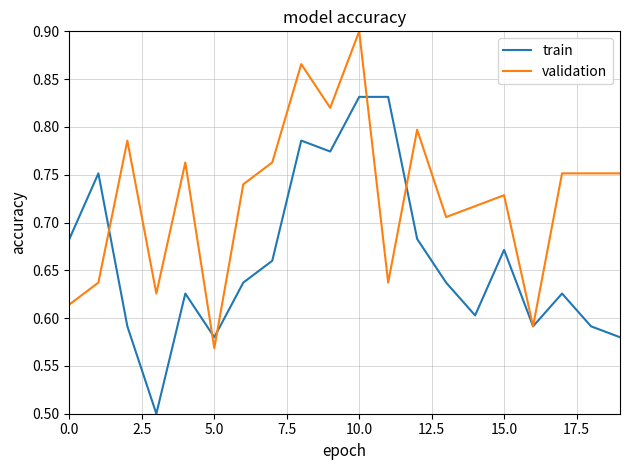

Which series has the largest total across all categories?

validation